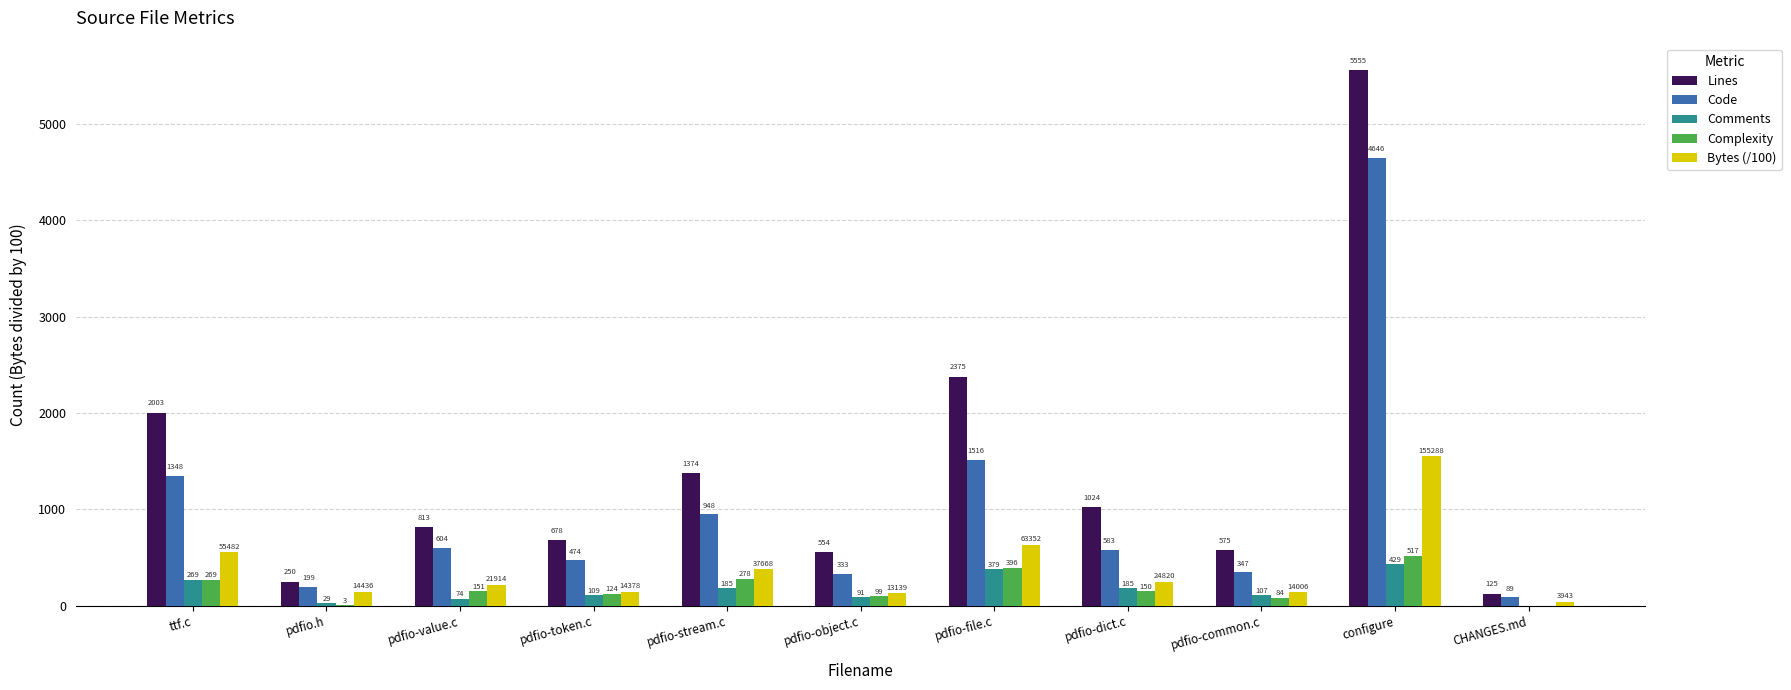

Which series changed the most between pdfio-stream.c and pdfio-object.c?

Lines